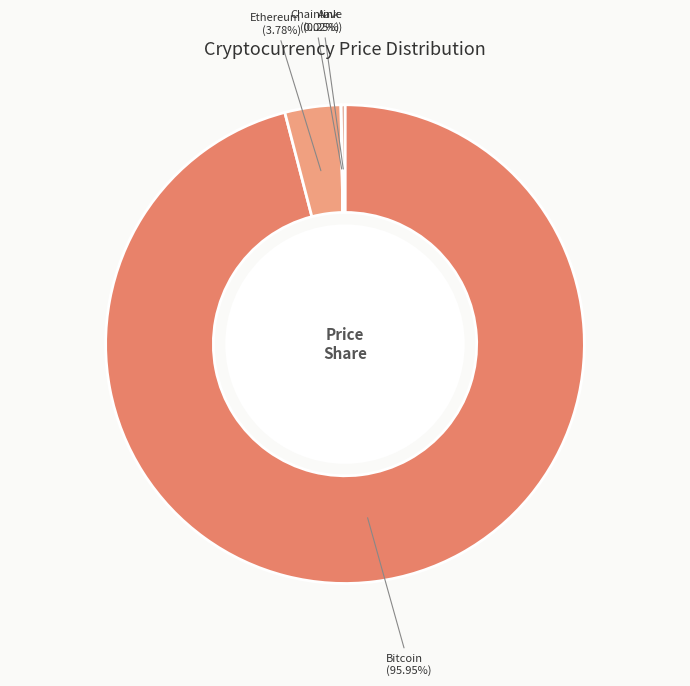

To the nearest percent, what is the average slice percentage?

25%